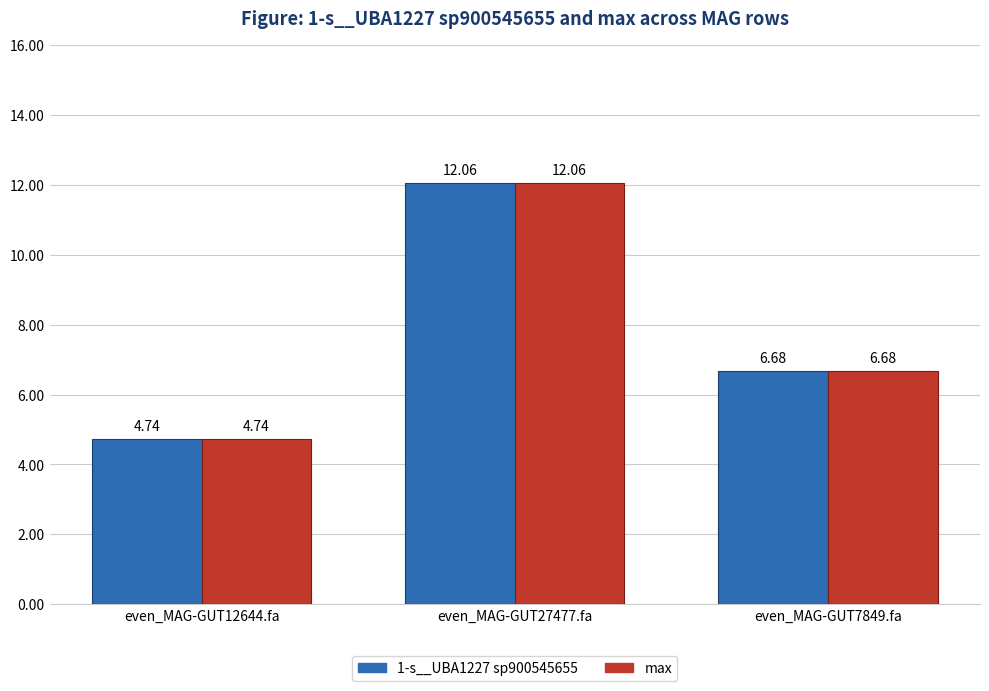

Where does the max series first go above 6?

even_MAG-GUT27477.fa